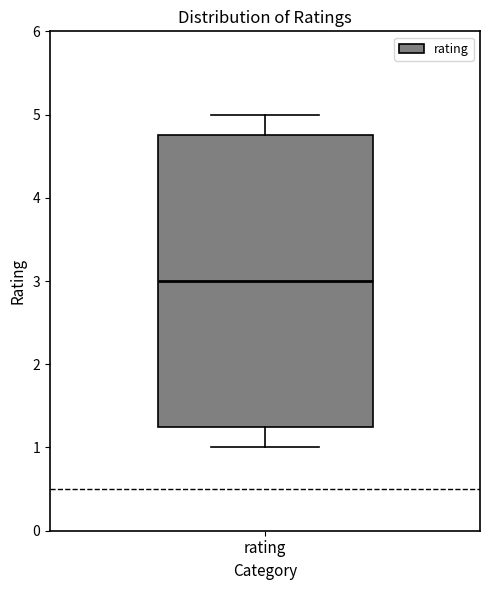

Transcribe this box plot: give where the median line is, the range the box spans, and where the two whiskers end, as read against the y-axis. The values are not printed on the chart, so give them approximately, as read against the axis.

median 3.0, box 1.3 to 4.8, whiskers 1.0 to 5.0